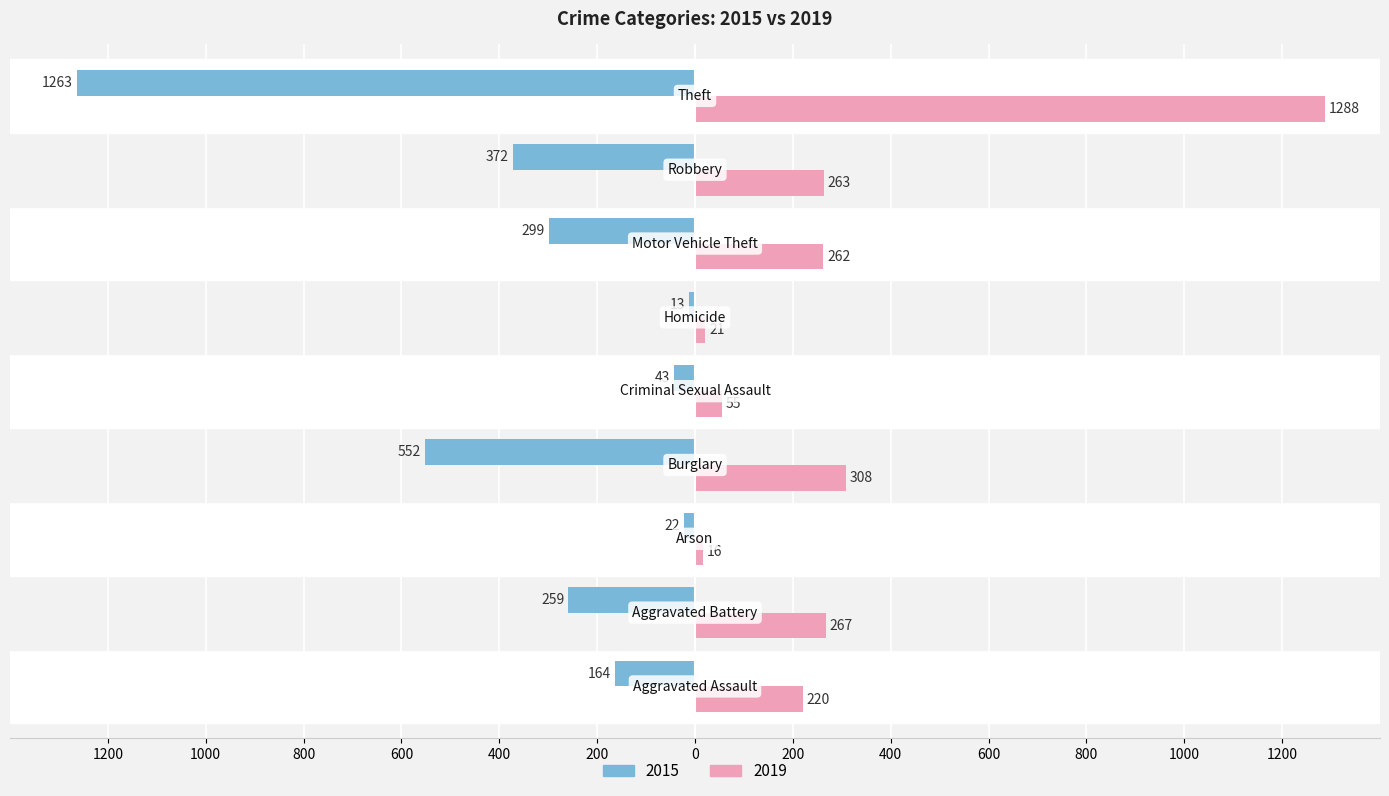

What are all the series names shown in the legend?

2015, 2019